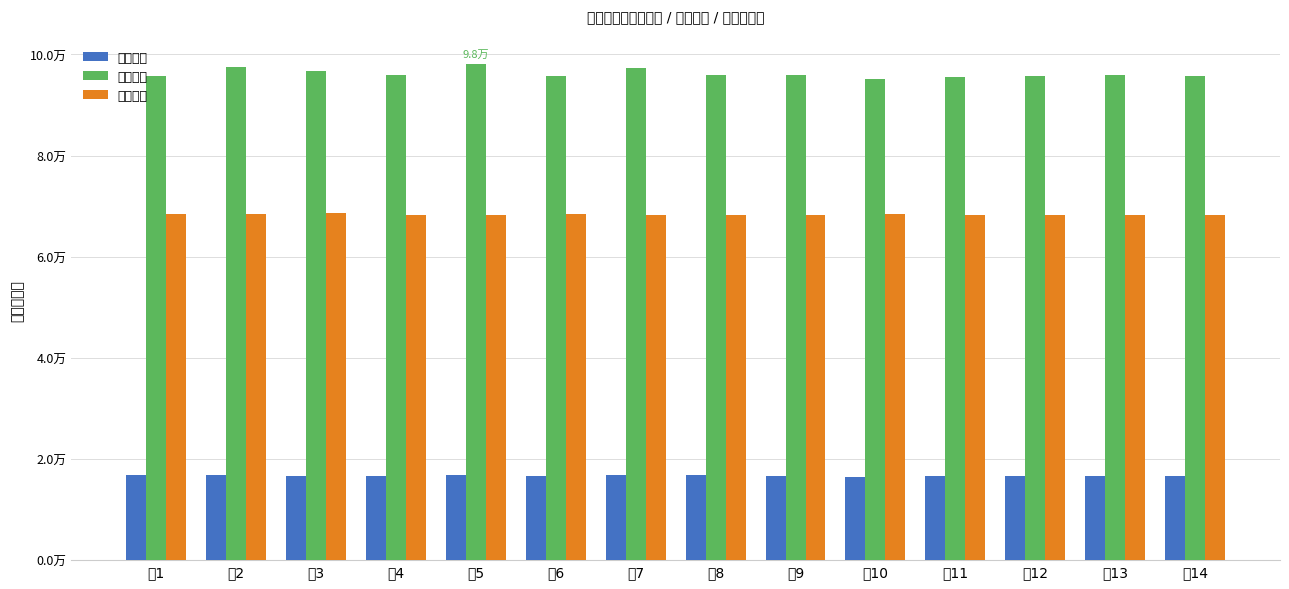

The 空闲时间 series shows 95724.1 at 解1. True or false?

True